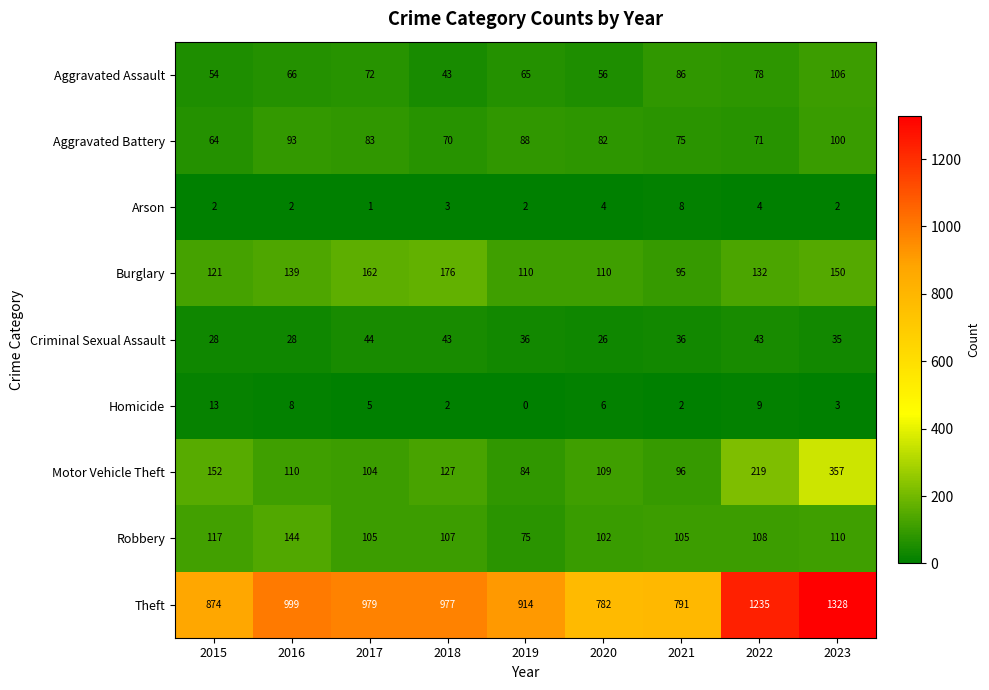

Between 2015 and 2017, which series saw the biggest shift?

Theft